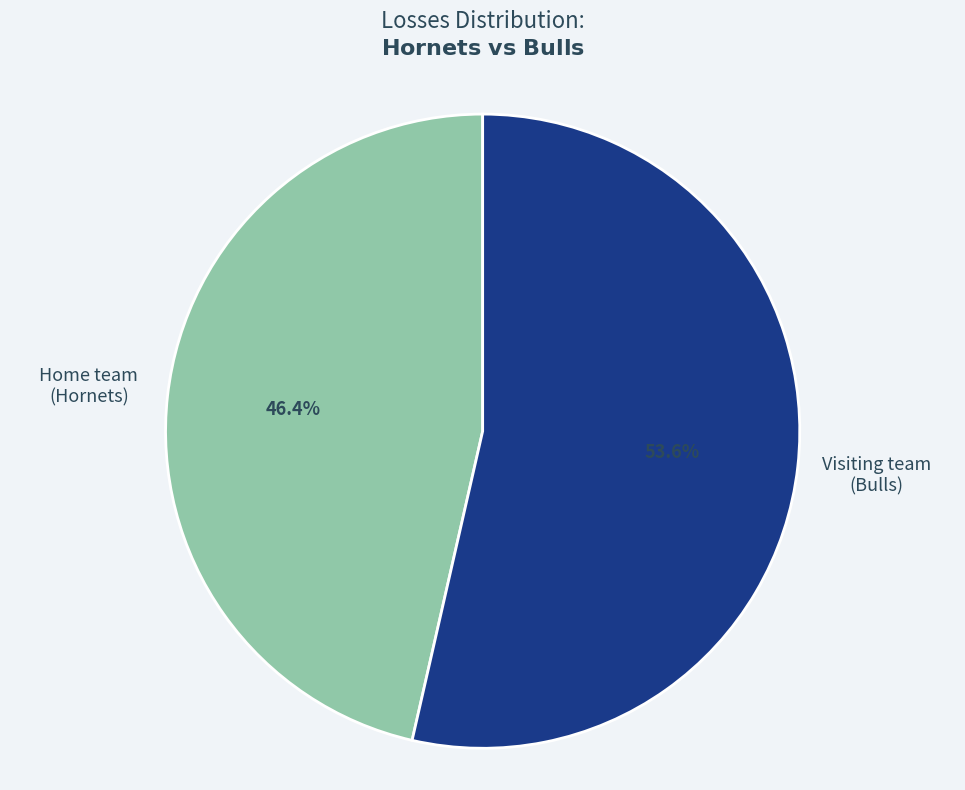

Rank the categories by value from lowest to highest.

Home team (Hornets), Visiting team (Bulls)